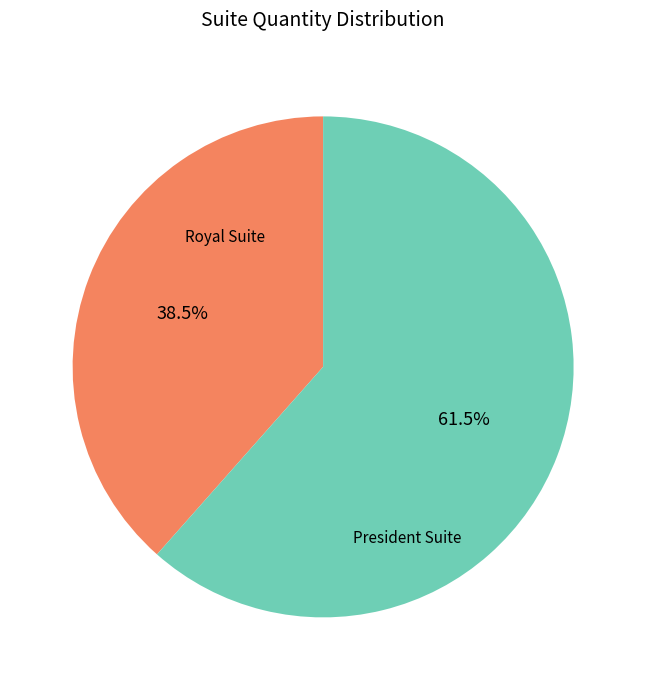

Count the number of slices in the pie.

2